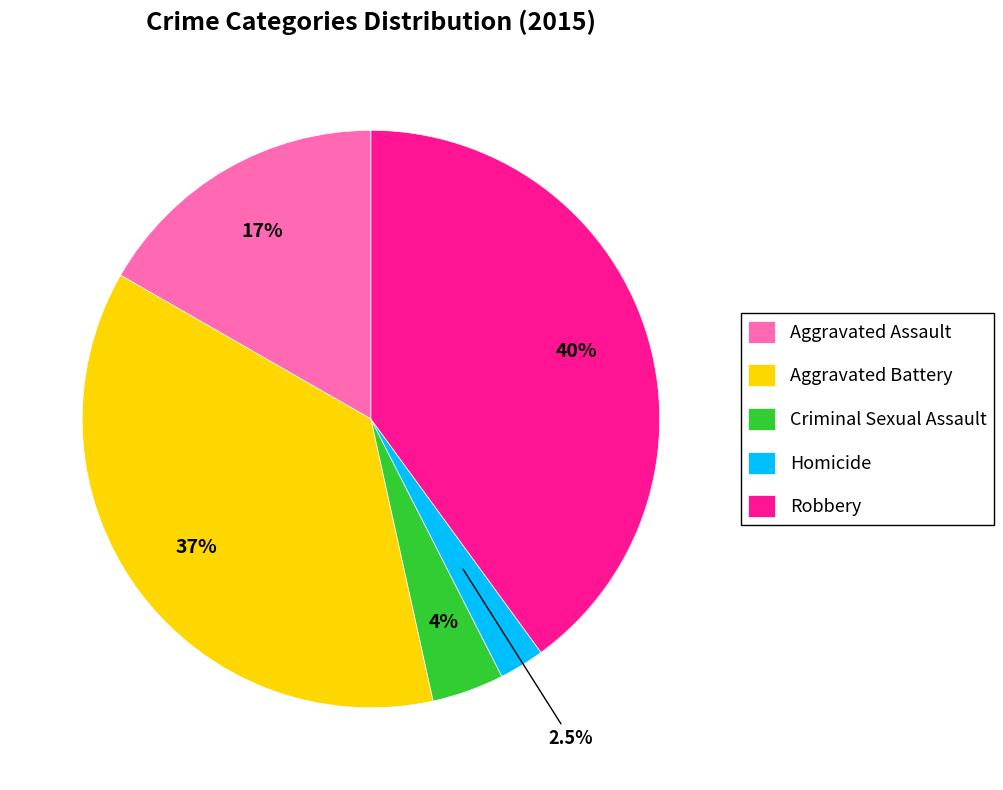

To the nearest percent, what is the combined percentage of Aggravated Battery and Homicide?

39%